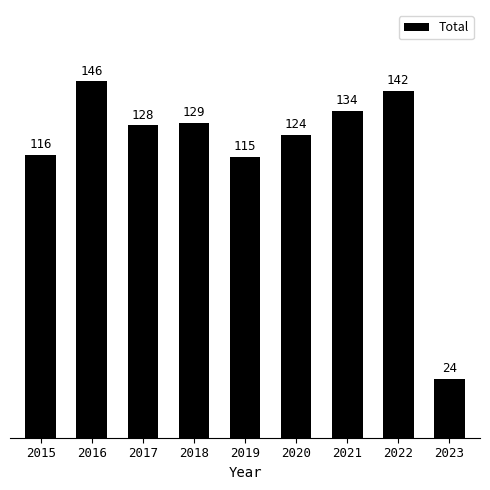

Are the bars horizontal?

No